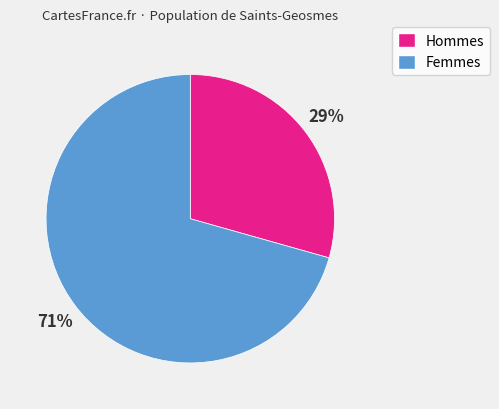

Do Hommes and Femmes together represent more than half of the pie?

Yes